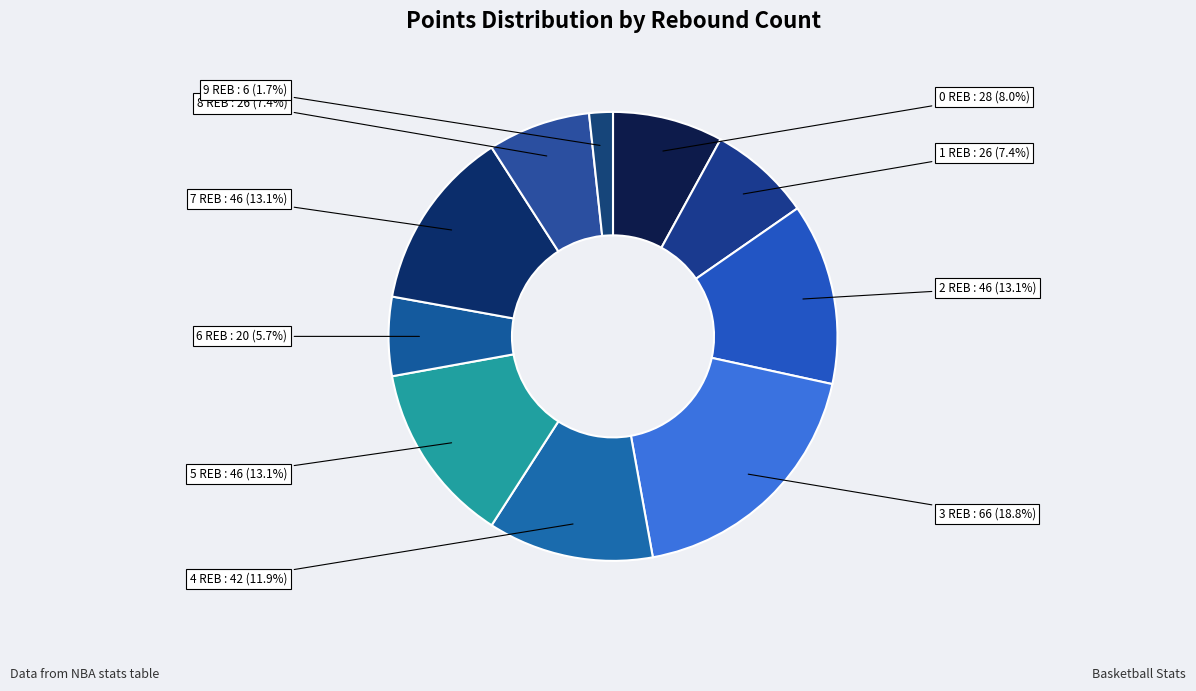

How many segments does this pie chart have?

10